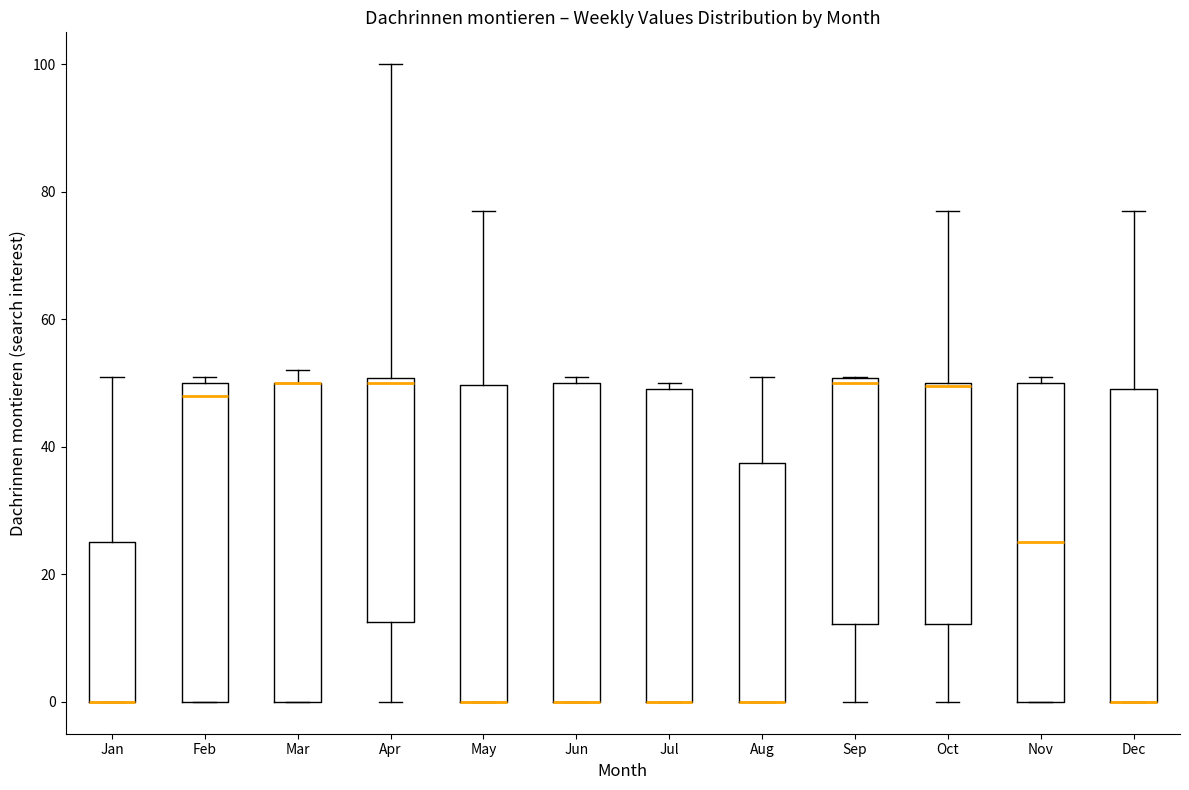

Reading left to right, read every box against the y-axis: the position of its median line, the range the box covers, and the ends of its whiskers. The values are not printed on the chart, so give them approximately, as read against the axis.

Jan: median 0 (drawn on the box's lower edge), box 0 to 26, whiskers 0 to 52
Feb: median 48, box 0 to 50, whiskers 0 to 52
Mar: median 50 (drawn on the box's upper edge), box 0 to 50, whiskers 0 to 52
Apr: median 50 (just below the box's upper edge), box 12 to 50, whiskers 0 to 100
May: median 0 (drawn on the box's lower edge), box 0 to 50, whiskers 0 to 78
Jun: median 0 (drawn on the box's lower edge), box 0 to 50, whiskers 0 to 52
Jul: median 0 (drawn on the box's lower edge), box 0 to 50, whiskers 0 to 50 (just above the box's upper edge)
Aug: median 0 (drawn on the box's lower edge), box 0 to 38, whiskers 0 to 52
Sep: median 50 (just below the box's upper edge), box 12 to 50, whiskers 0 to 52
Oct: median 50, box 12 to 50, whiskers 0 to 78
Nov: median 26, box 0 to 50, whiskers 0 to 52
Dec: median 0 (drawn on the box's lower edge), box 0 to 50, whiskers 0 to 78